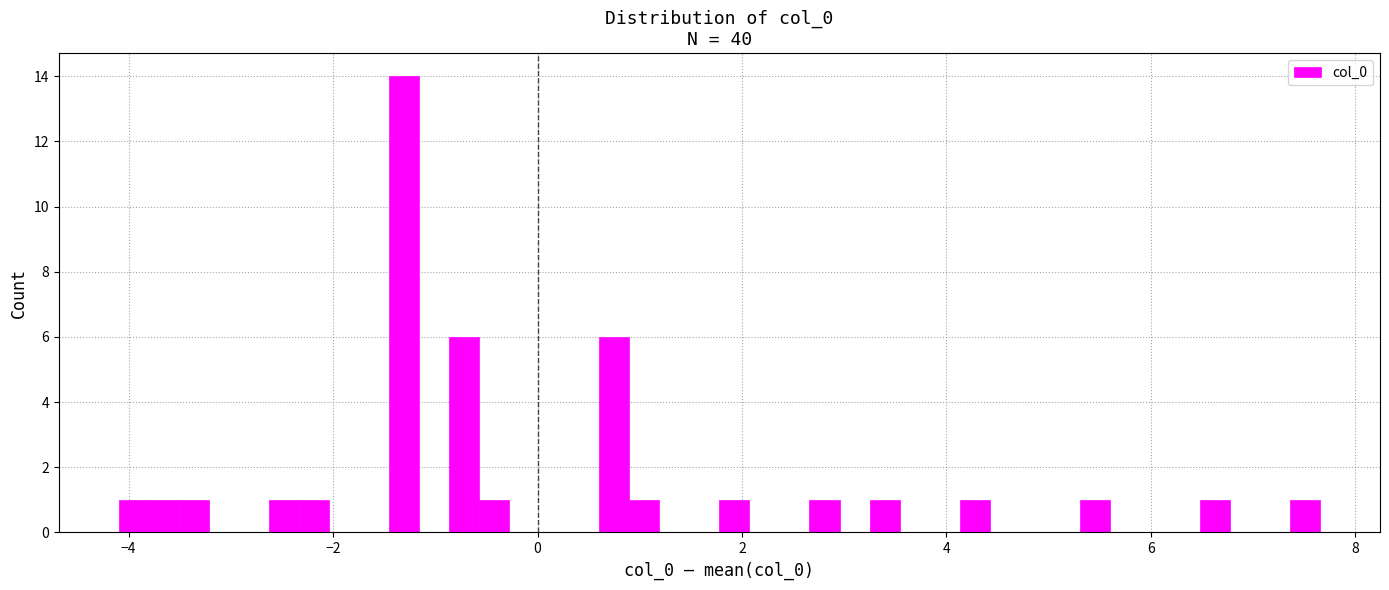

Around what value on the x-axis is the tallest bar? Give the approximate position of its centre, as read against the axis.

-1.4